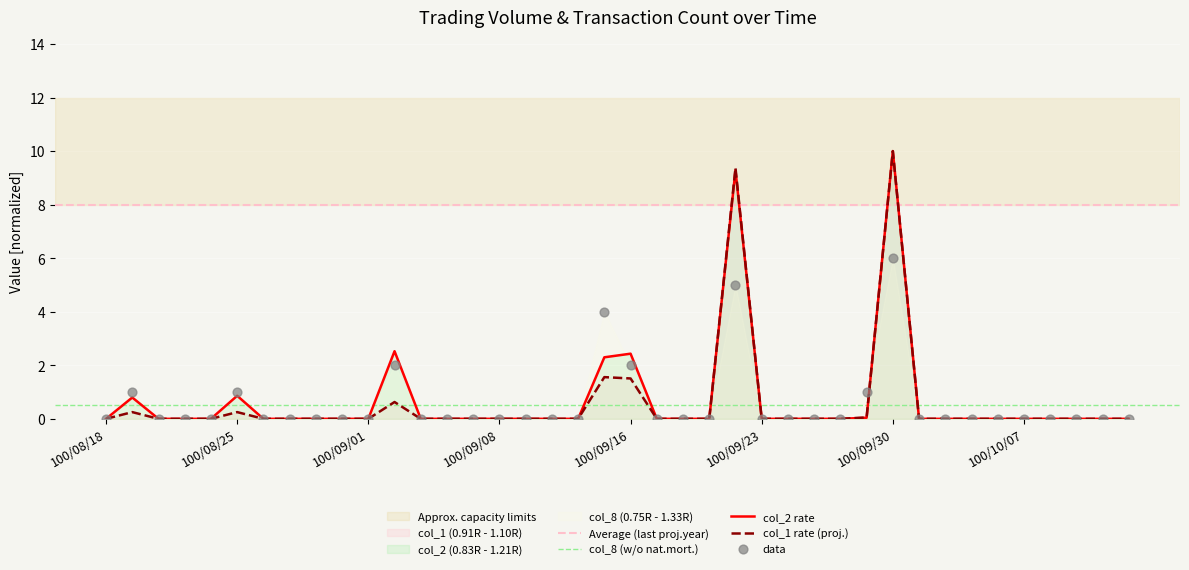

At how many categories does at least one series exceed 6?

2